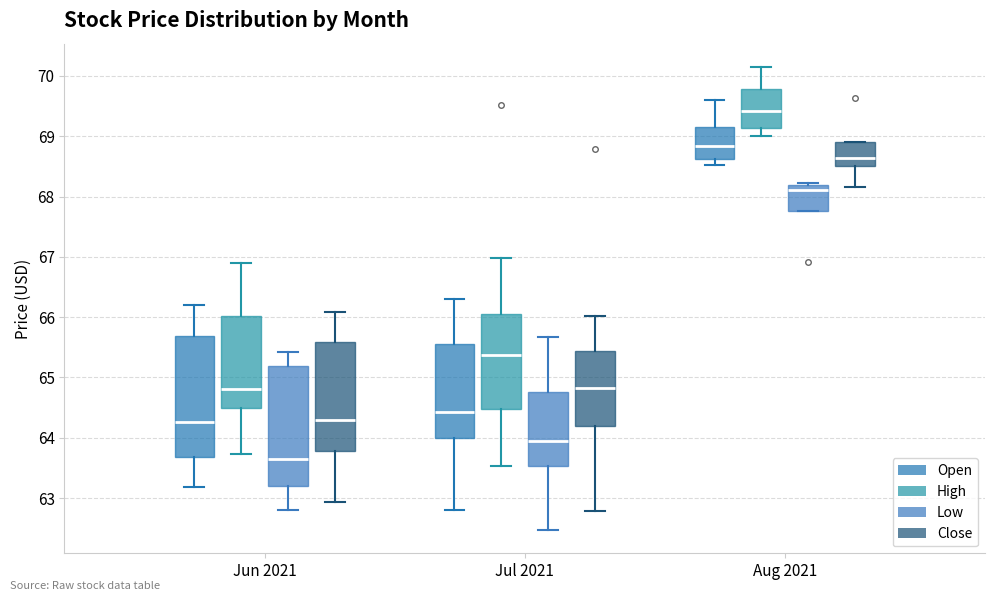

Reading left to right, transcribe this box plot: for each box, give where its median line is, the range the box spans, and where its two whiskers end, as read against the y-axis. The values are not printed on the chart, so give them approximately, as read against the axis.

Jun 2021 (Open): median 64.3, box 63.7 to 65.7, whiskers 63.2 to 66.2
Jun 2021 (High): median 64.8, box 64.5 to 66.0, whiskers 63.7 to 66.9
Jun 2021 (Low): median 63.7, box 63.2 to 65.2, whiskers 62.8 to 65.4
Jun 2021 (Close): median 64.3, box 63.8 to 65.6, whiskers 62.9 to 66.1
Jul 2021 (Open): median 64.4, box 64.0 to 65.6, whiskers 62.8 to 66.3
Jul 2021 (High): median 65.4, box 64.5 to 66.1, whiskers 63.5 to 67.0
Jul 2021 (Low): median 63.9, box 63.5 to 64.8, whiskers 62.5 to 65.7
Jul 2021 (Close): median 64.8, box 64.2 to 65.4, whiskers 62.8 to 66.0
Aug 2021 (Open): median 68.8, box 68.6 to 69.2, whiskers 68.5 to 69.6
Aug 2021 (High): median 69.4, box 69.1 to 69.8, whiskers 69.0 to 70.2
Aug 2021 (Low): median 68.1, box 67.8 to 68.2, whiskers 67.8 to 68.2 (just above the box's upper edge)
Aug 2021 (Close): median 68.6, box 68.5 to 68.9, whiskers 68.2 to 68.9